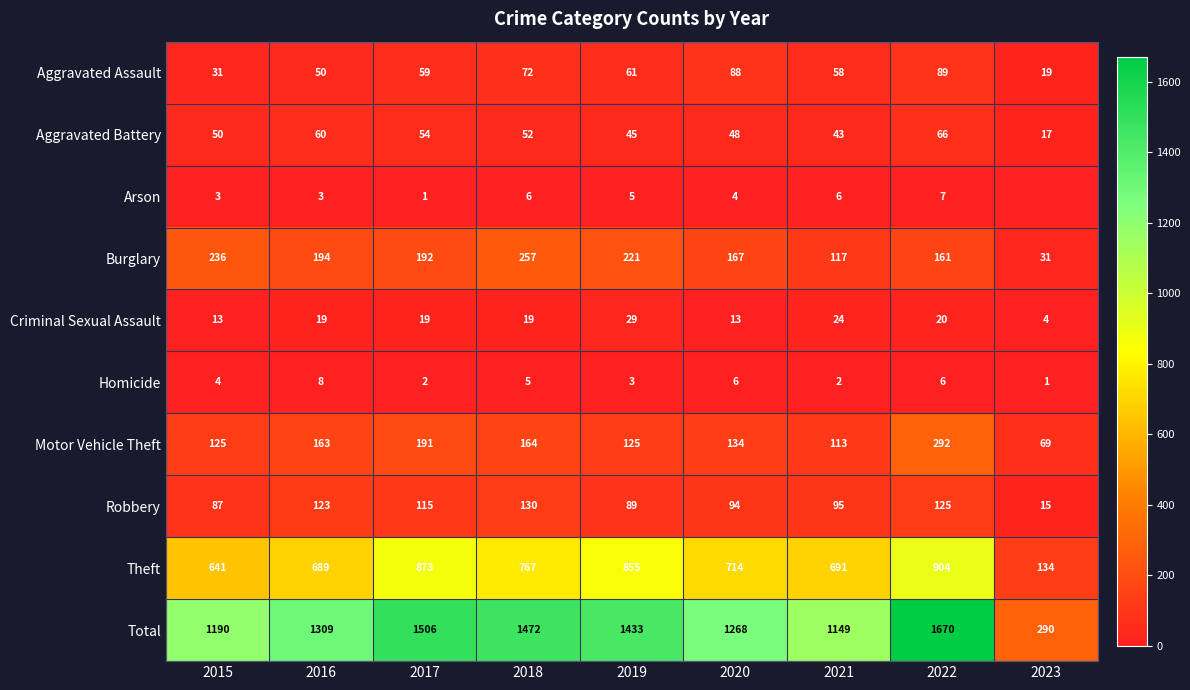

True or false: Motor Vehicle Theft has a value of 39 at 2021.

False